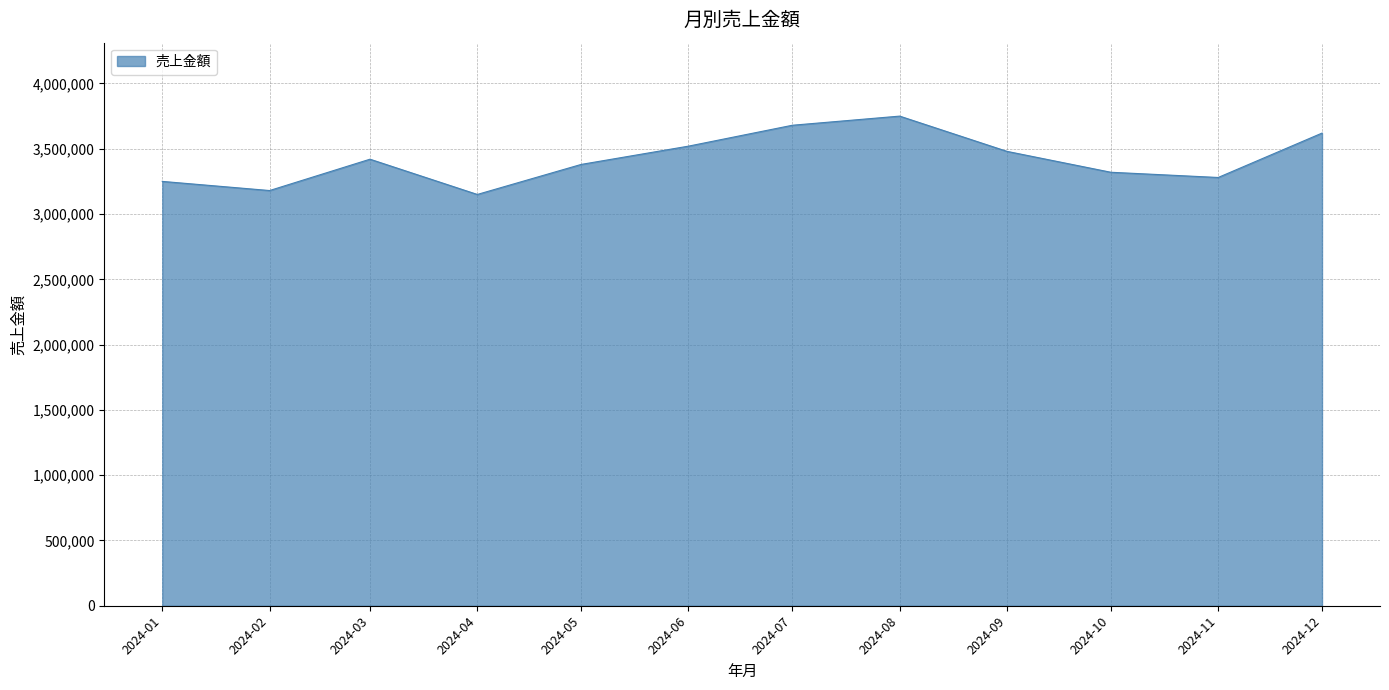

At which category does the data reach its first local valley?

2024-02